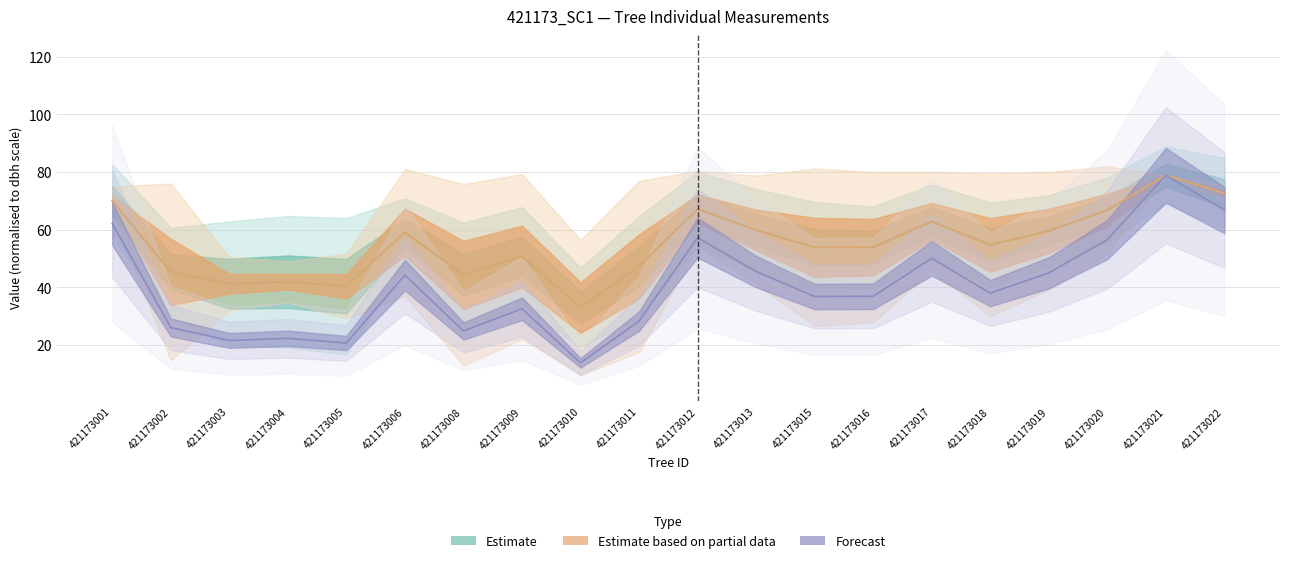

Does the chart display data point markers on the line(s)?

No